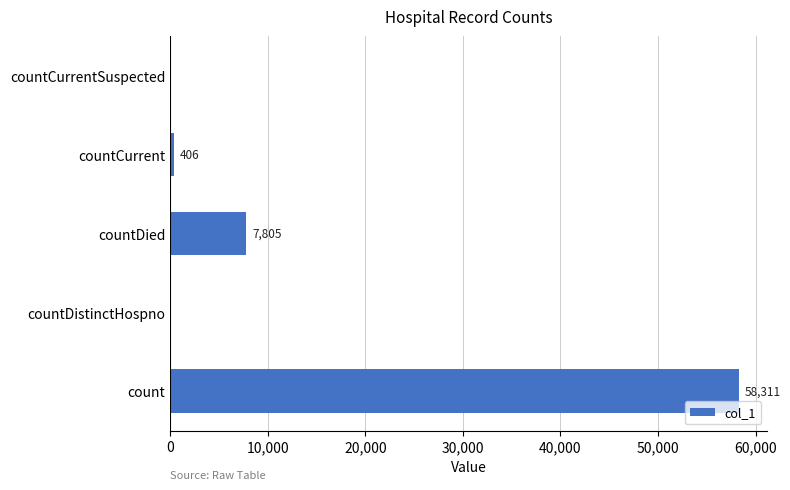

Is it true that the value at count is 101324?

False